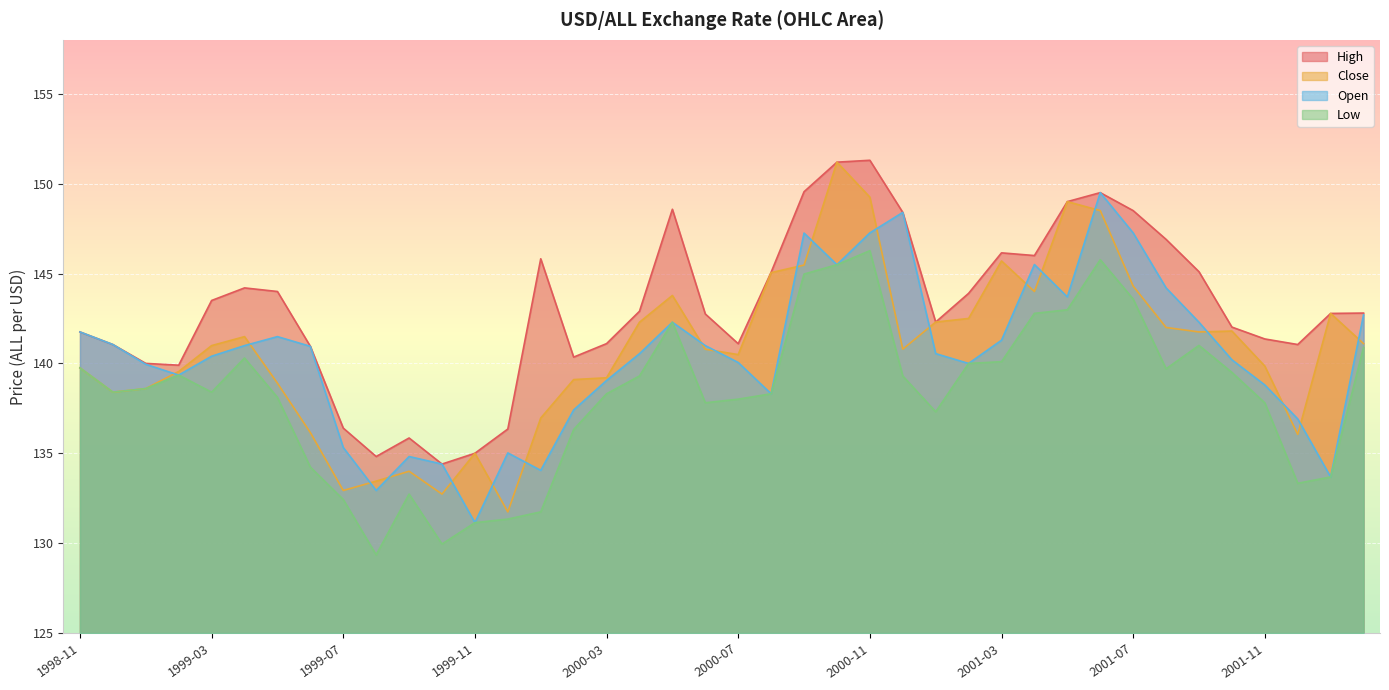

True or false: close has more than 1 interior local peaks.

True